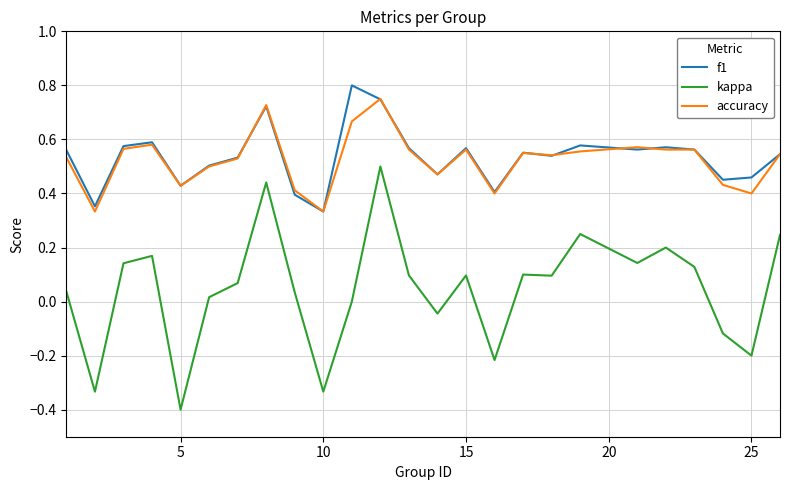

Which series has the largest range (max minus min)?

kappa